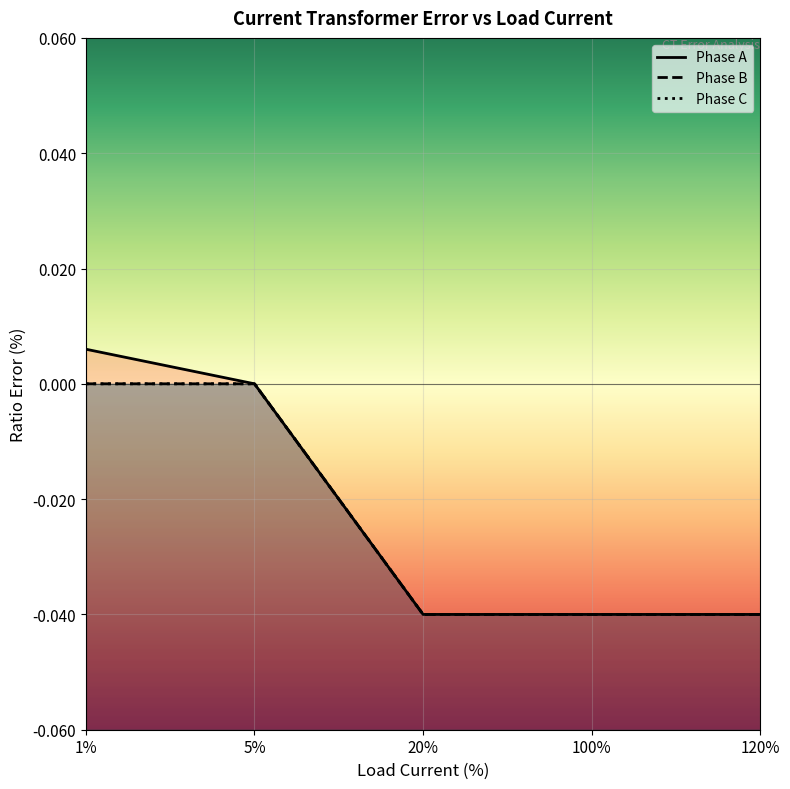

Count the number of data series in this chart.

3